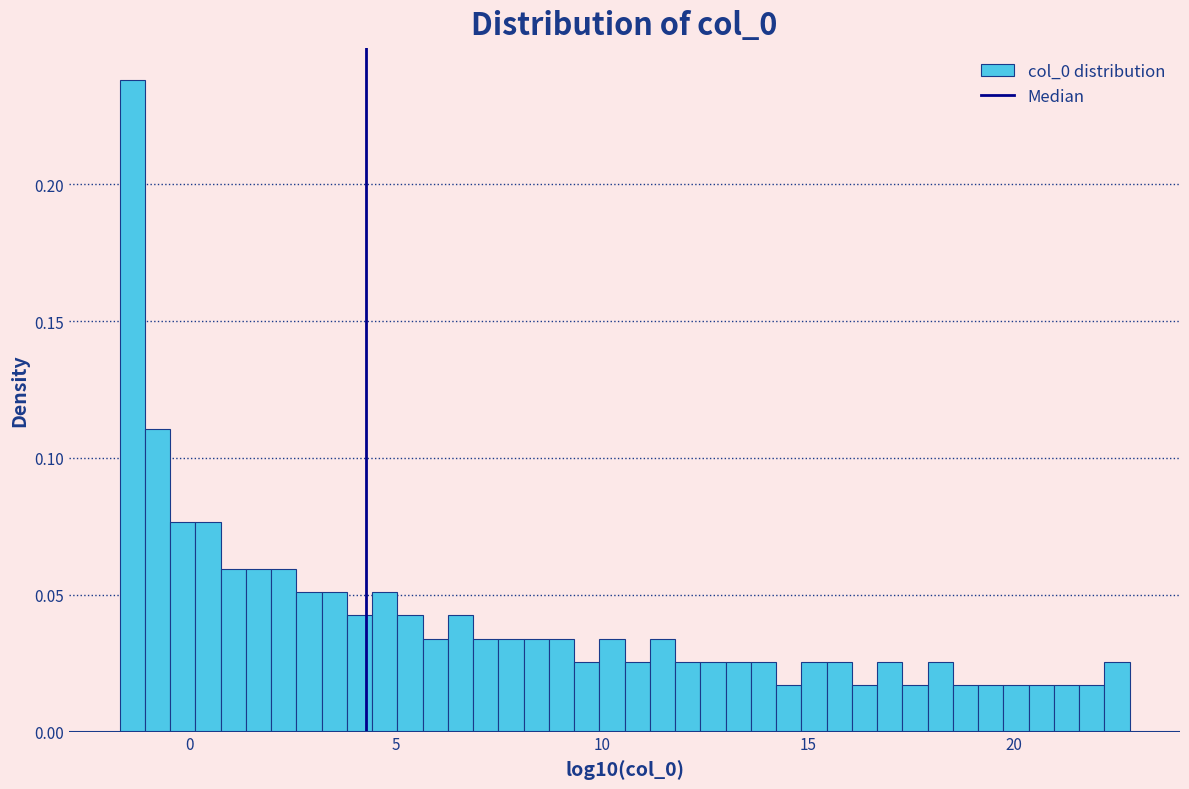

Read against the x-axis, roughly where is the centre of the tallest bar?

-1.5